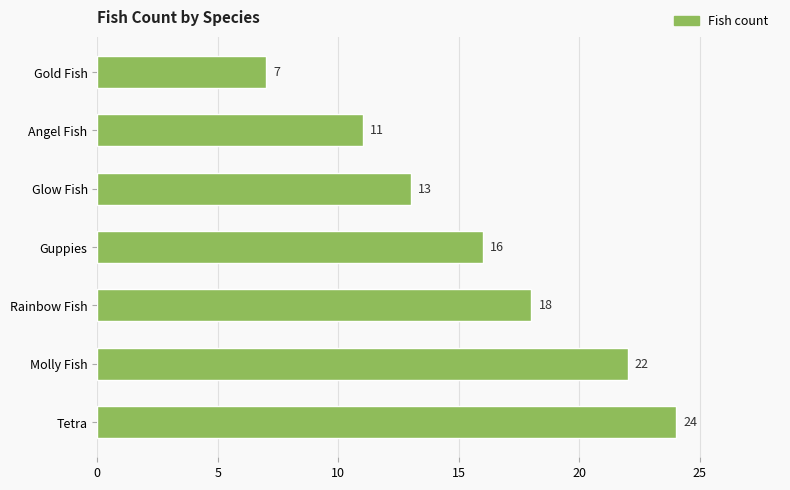

Reading top to bottom, transcribe all the data shown in this chart.

Gold Fish=7	Angel Fish=11	Glow Fish=13	Guppies=16	Rainbow Fish=18	Molly Fish=22	Tetra=24